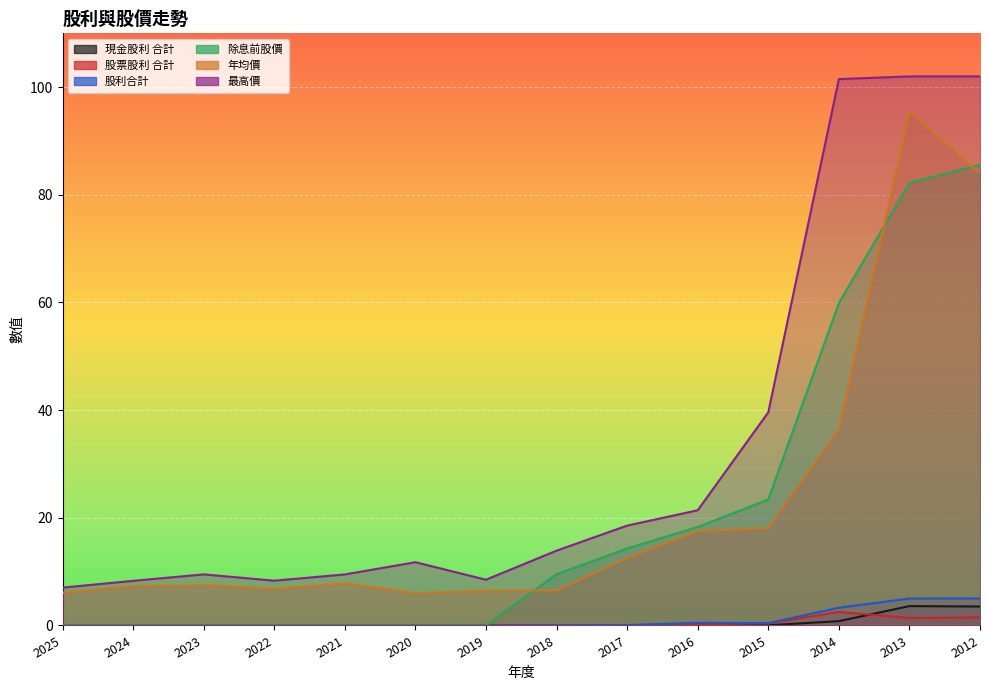

True or false: 除息前股價 and 最高價 intersect in this chart.

False